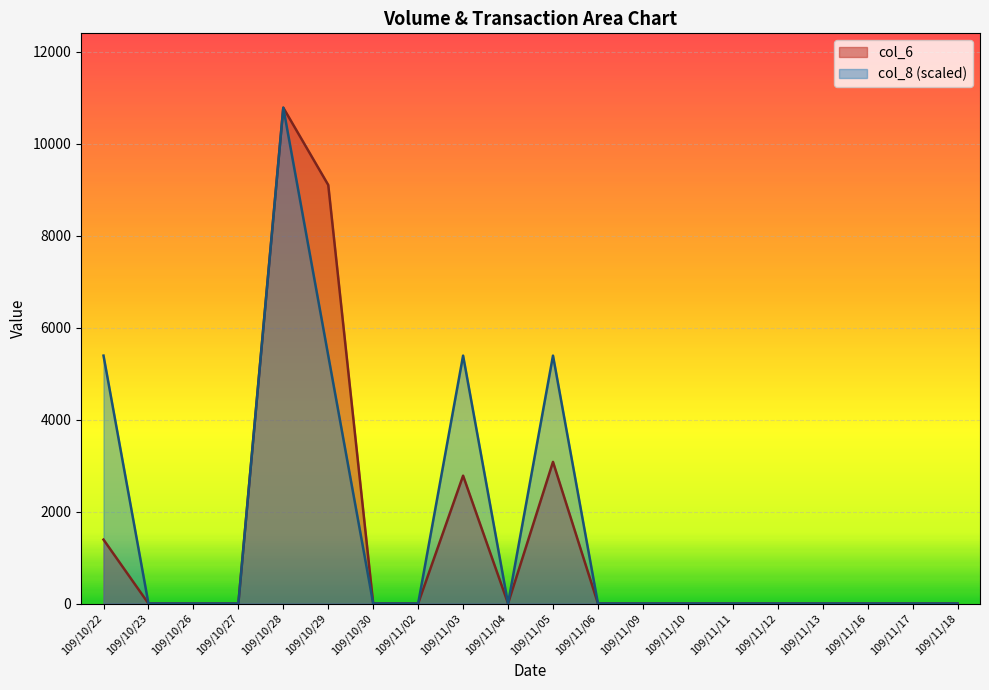

Rank the categories by col_6 value from highest to lowest.

109/10/28, 109/10/29, 109/11/05, 109/11/03, 109/10/22, 109/10/23, 109/10/26, 109/10/27, 109/10/30, 109/11/02, 109/11/04, 109/11/06, 109/11/09, 109/11/10, 109/11/11, 109/11/12, 109/11/13, 109/11/16, 109/11/17, 109/11/18